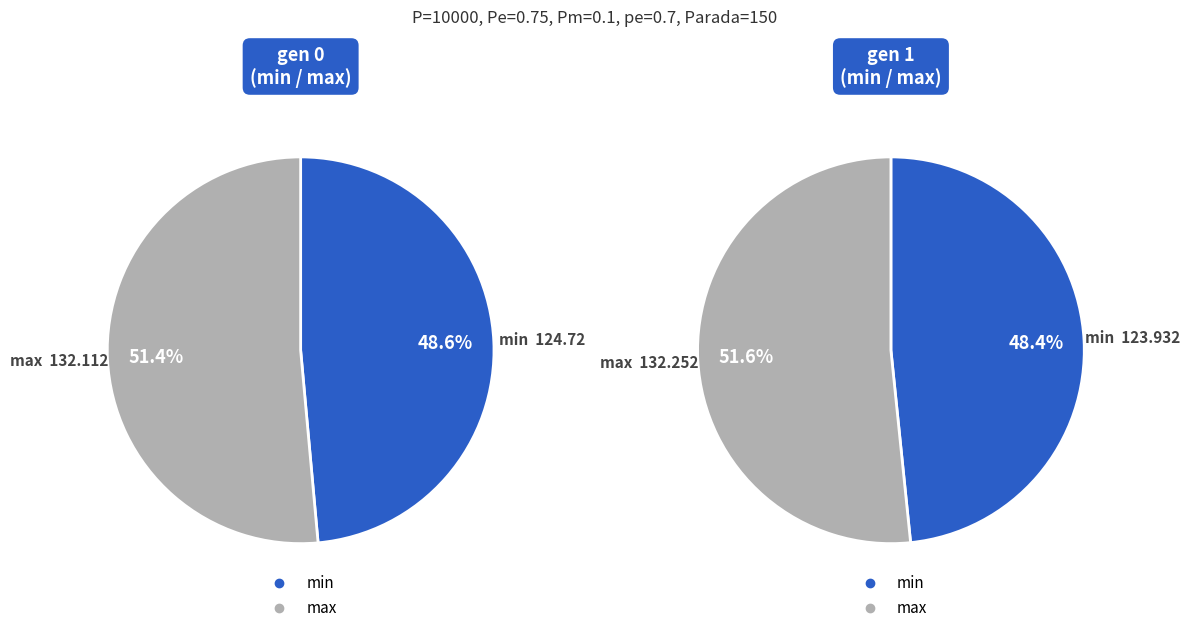

What is the smallest slice in the pie chart?

gen 1